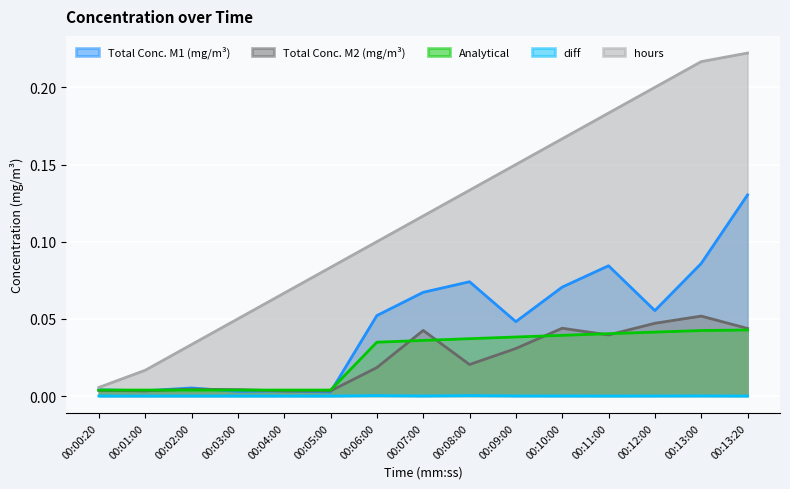

At 00:11:00, list the series in order from smallest to largest.

diff, Total Conc. M2 (mg/m³), Analytical, Total Conc. M1 (mg/m³), hours